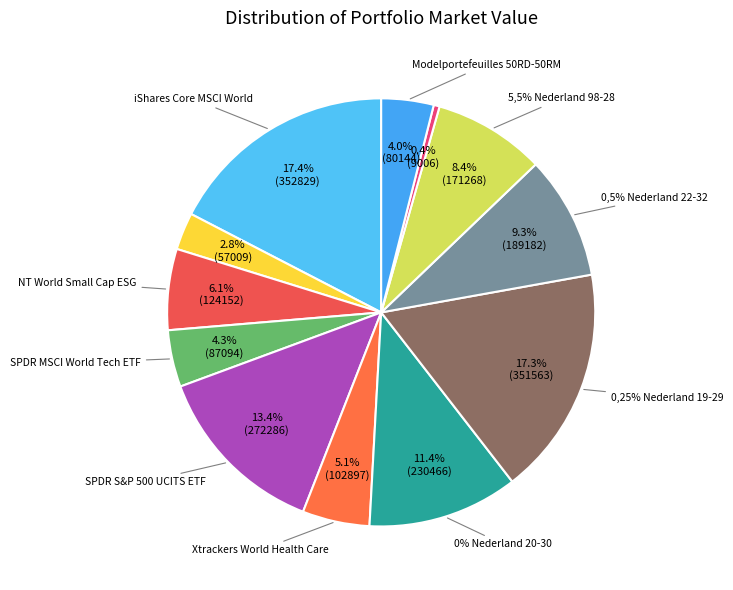

Between SPDR MSCI World Tech ETF and 5,5% Nederland 98-28, which is larger?

5,5% Nederland 98-28